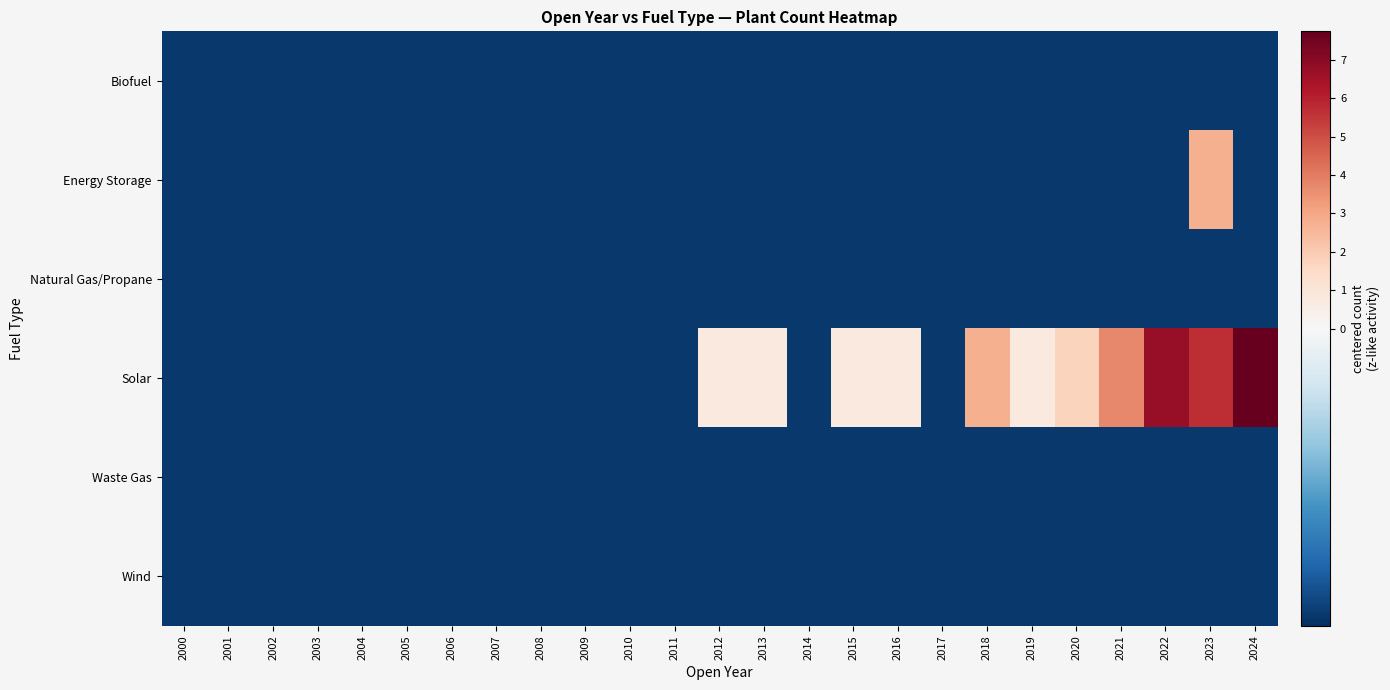

What is the total value across all series at 2008?

-1.5